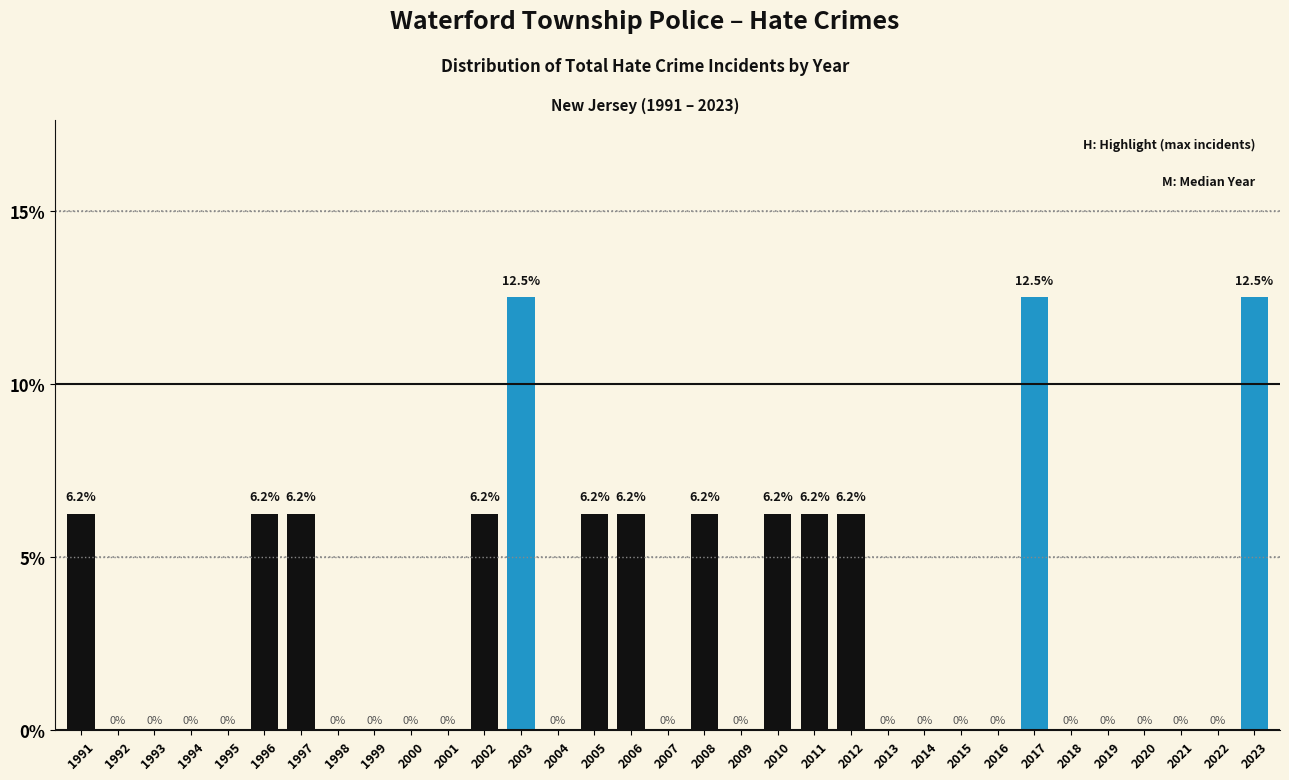

What is the greatest value displayed?

12.5